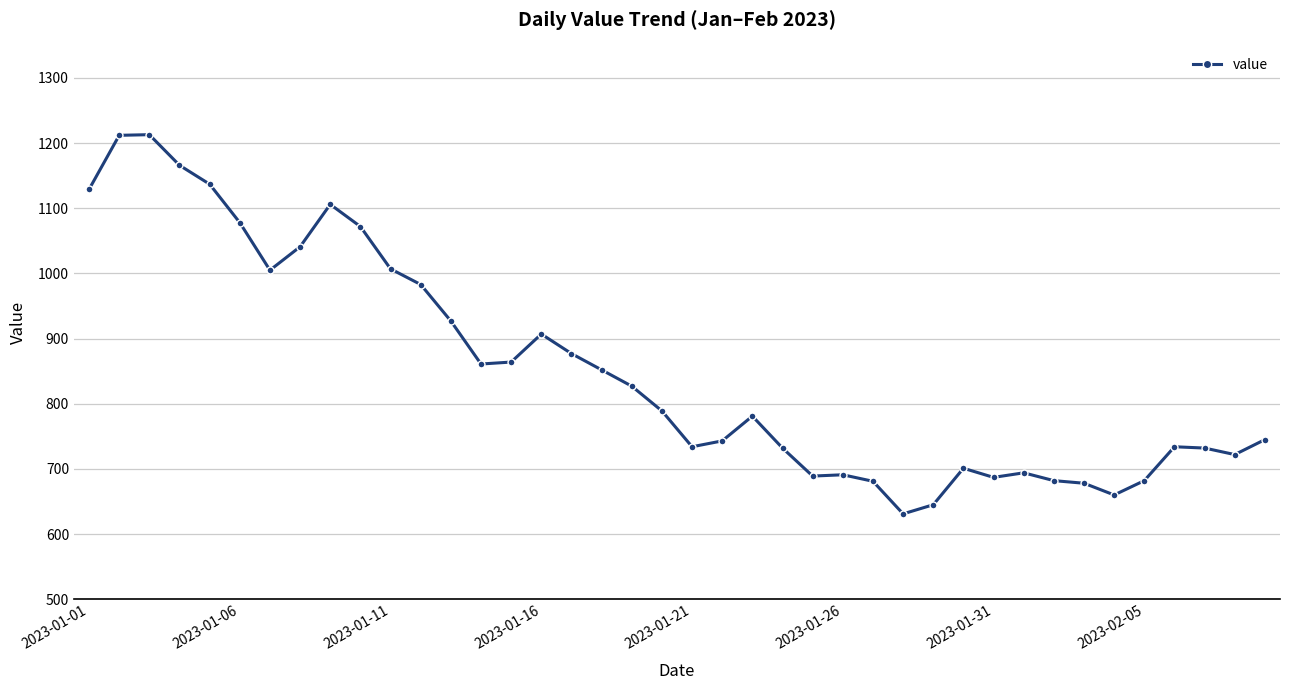

What is the value of the 4th point from the left?

1166